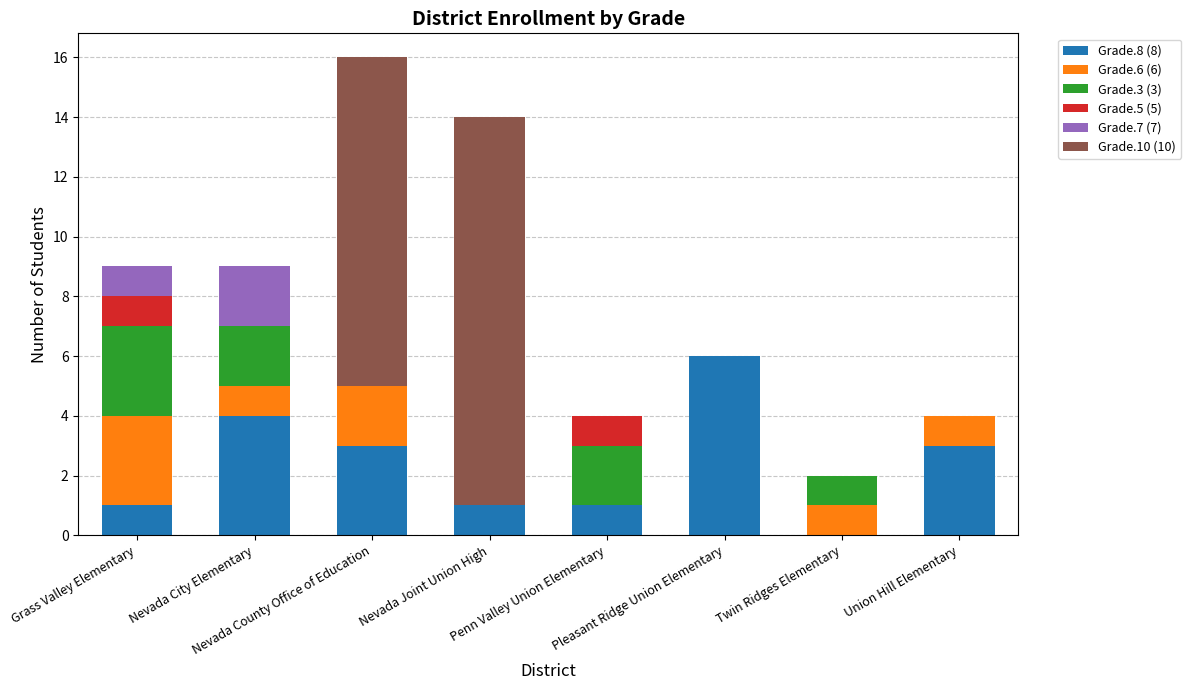

What is the highest value of the Grade.8 (8) series?

6